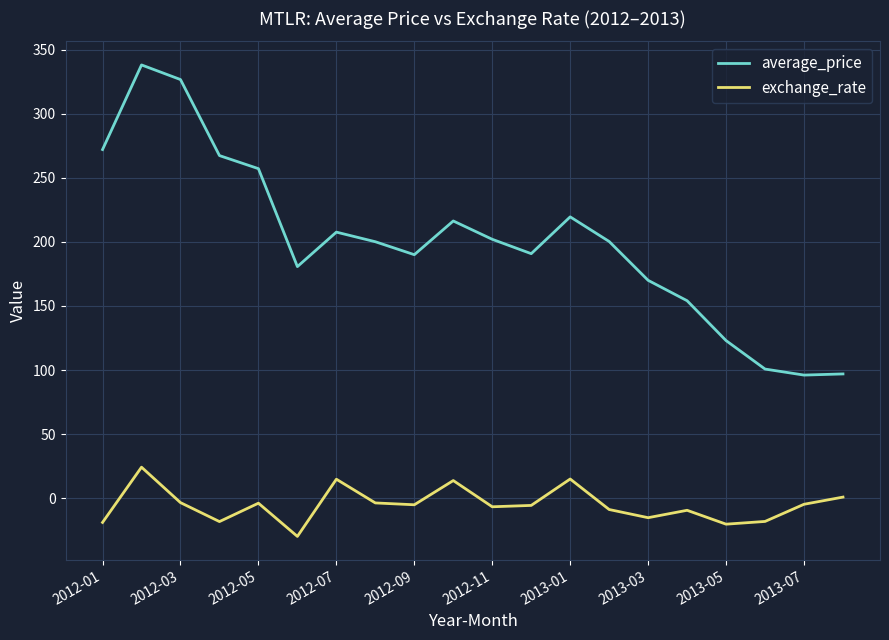

True or false: average_price and exchange_rate cross at least once.

False